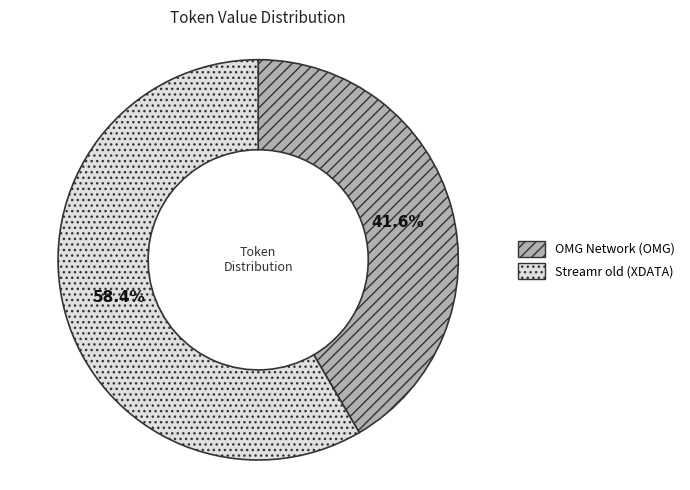

What is the smallest slice in the pie chart?

OMG Network (OMG)